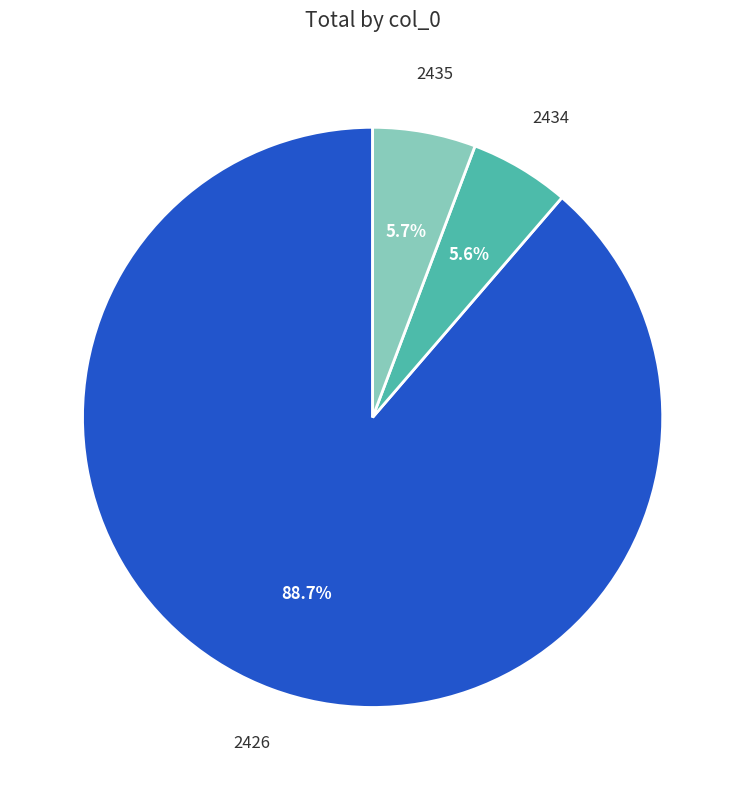

Does any single category account for the majority?

Yes